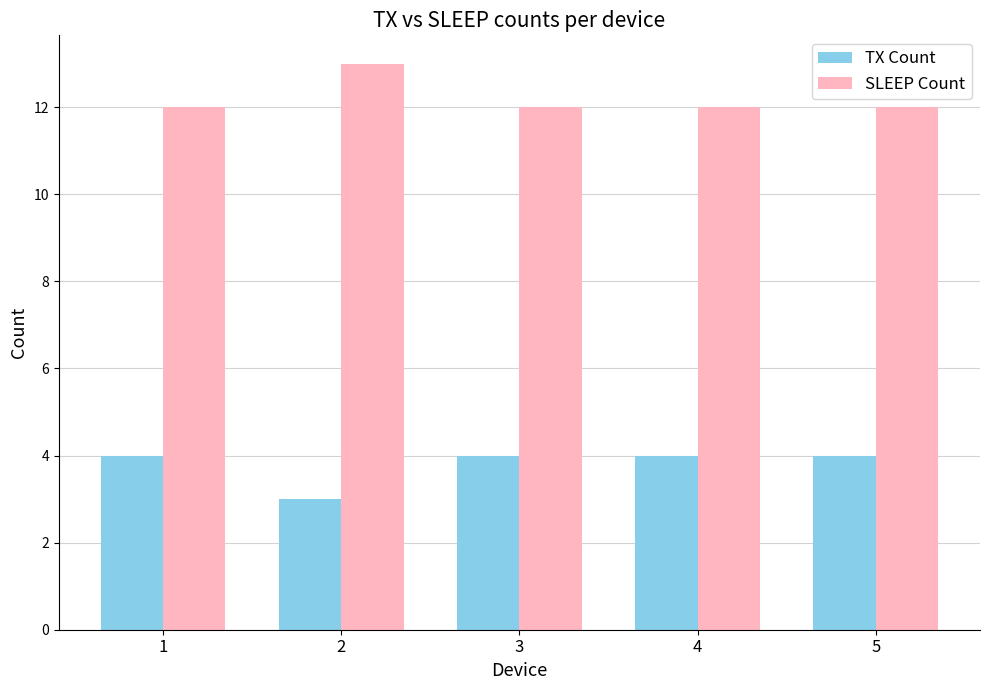

How many groups of bars are there?

5